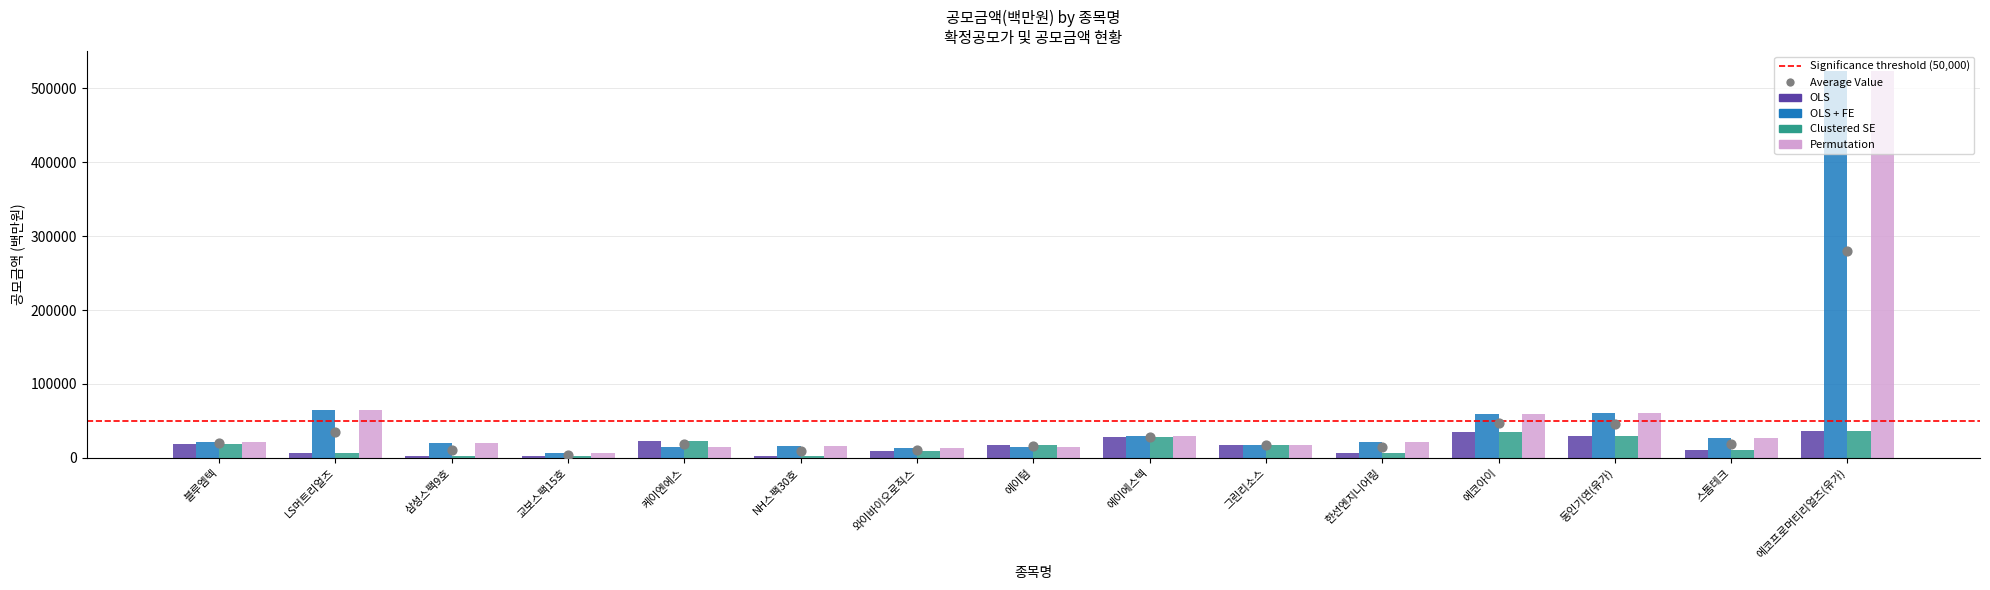

What are all the series names shown in the legend?

OLS, OLS + FE, Clustered SE, Permutation